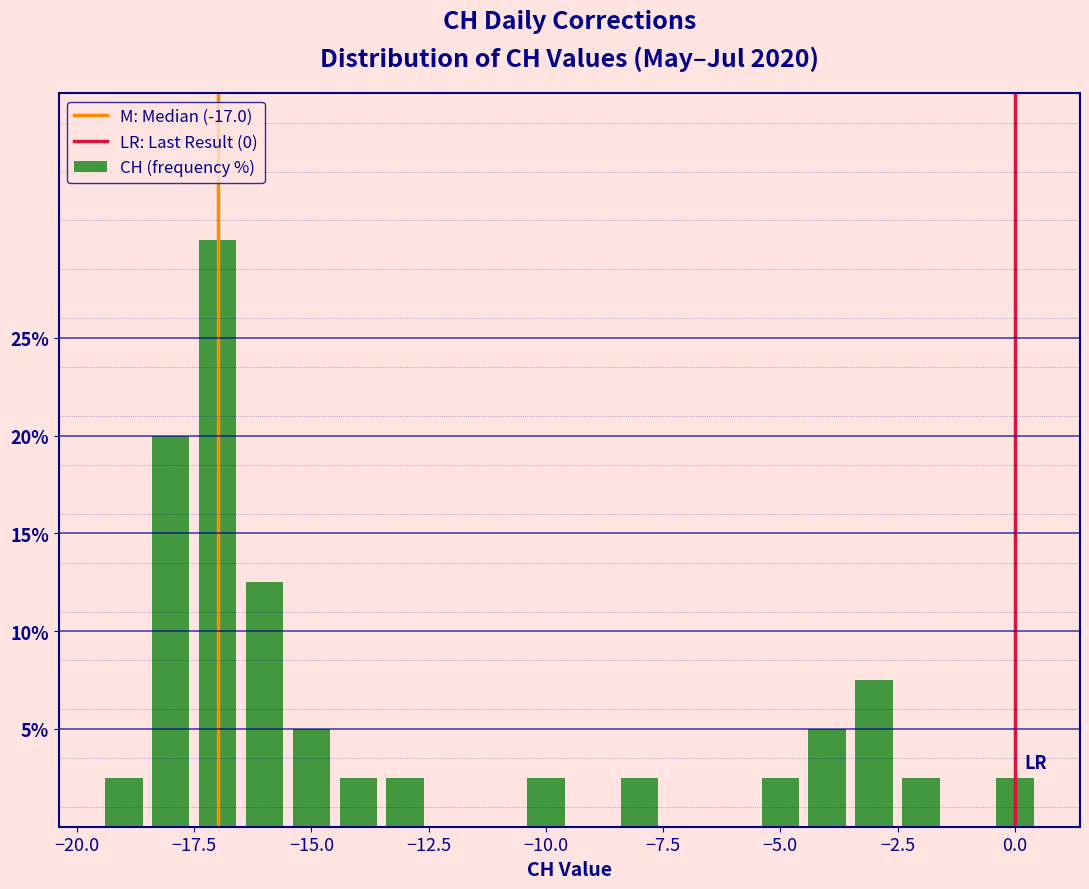

Read against the x-axis, roughly where is the centre of the tallest bar?

-17.0